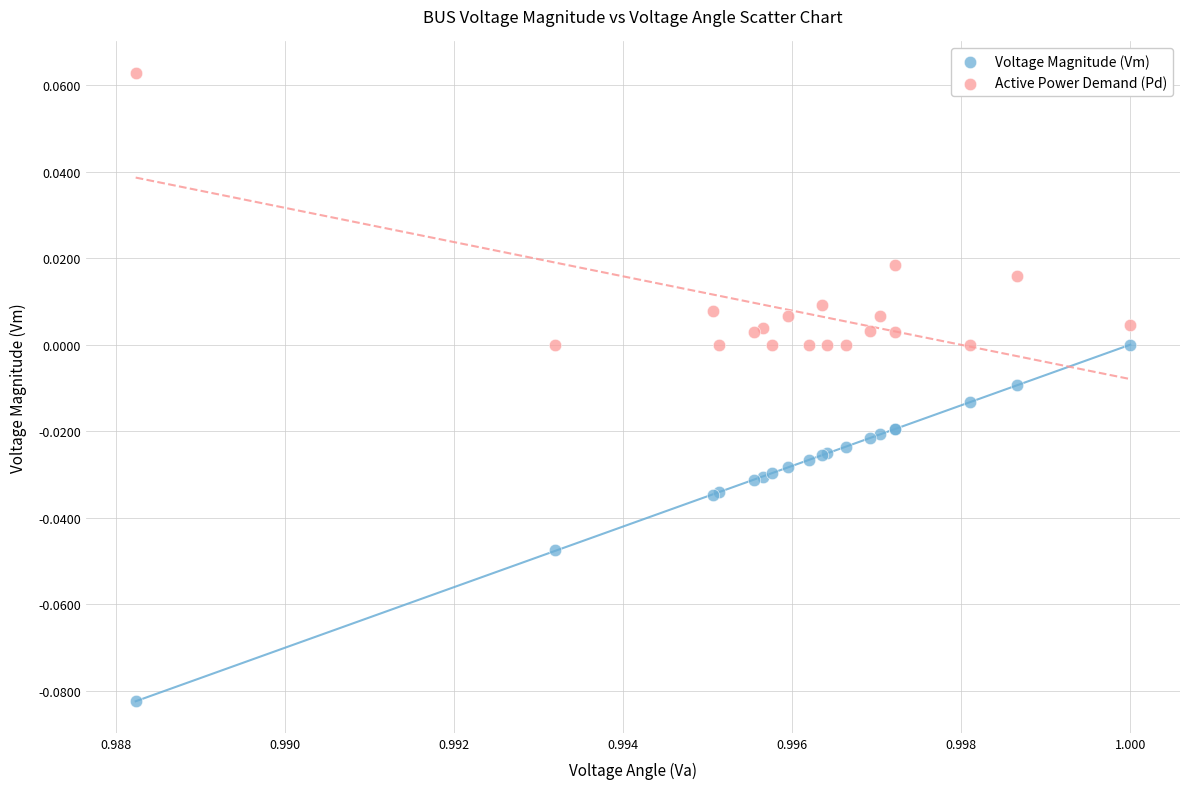

Which series contains the lowest Y value?

Voltage Magnitude (Vm)